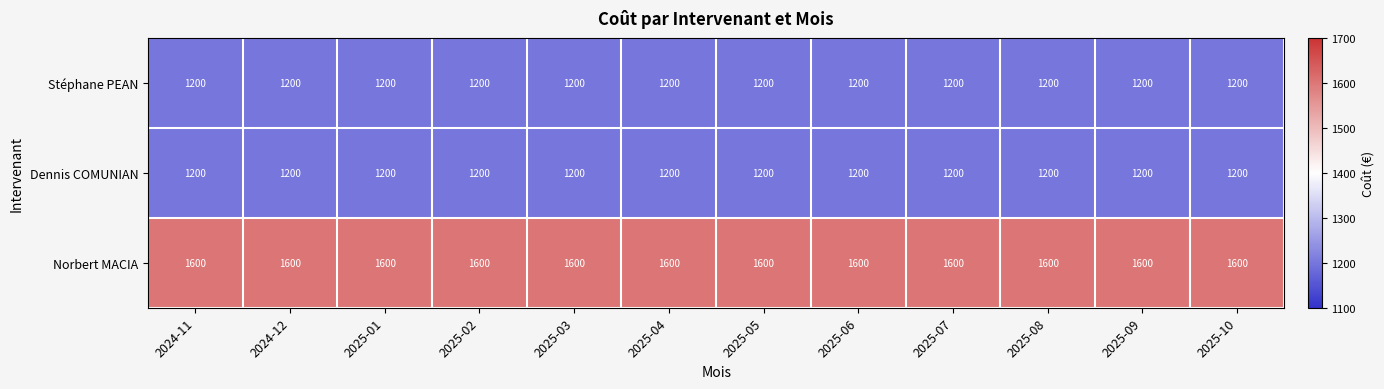

The value of Norbert MACIA at 2025-03 is 1600. True or false?

True